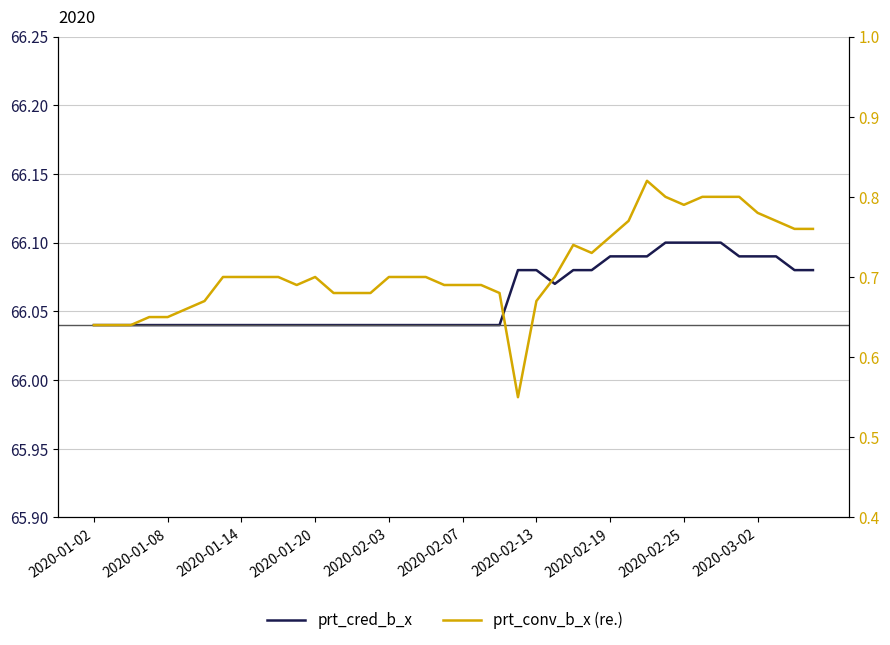

Which series has the widest spread of values?

prt_conv_b_x (re.)